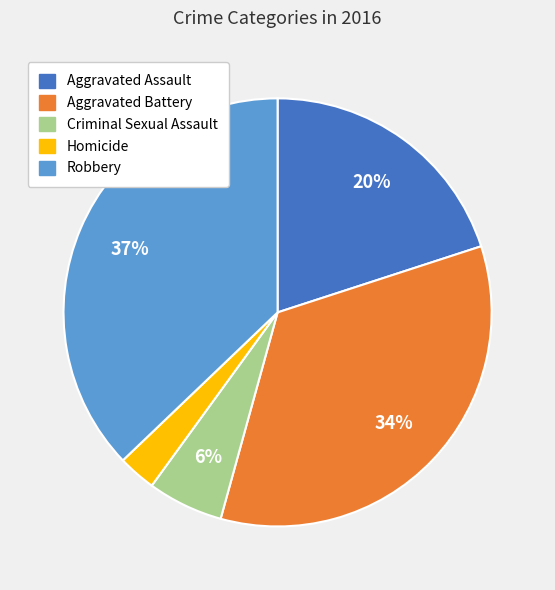

To the nearest percent, what is the average slice percentage?

20%